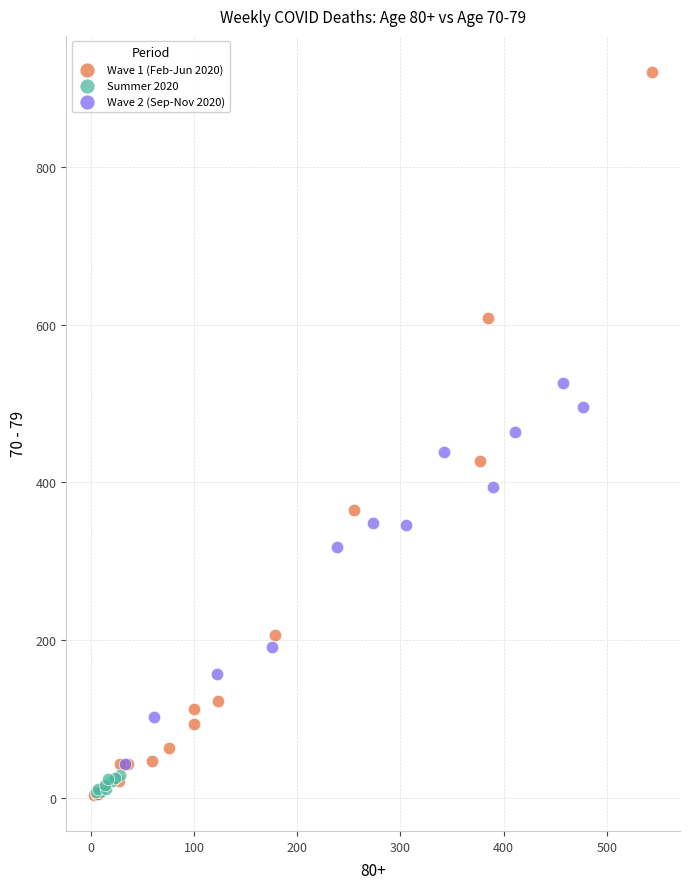

What are all the series names shown in the legend?

Wave 1 (Feb-Jun 2020), Summer 2020, Wave 2 (Sep-Nov 2020)